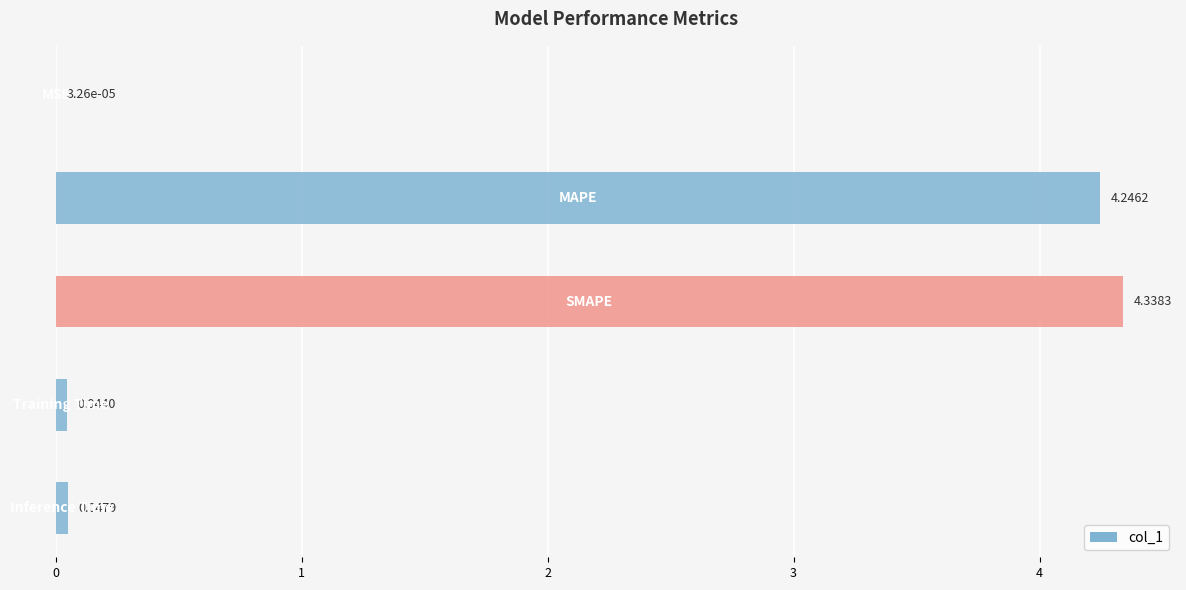

What is the sum of all values?

8.7